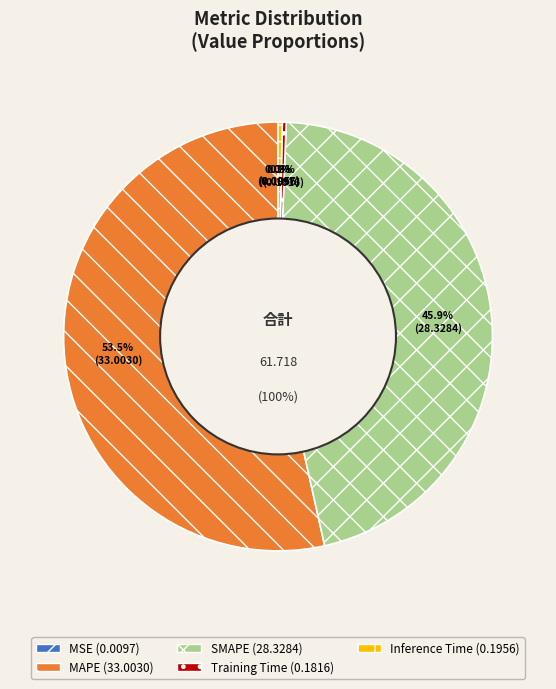

Combined, do MSE and SMAPE account for over 50%?

No